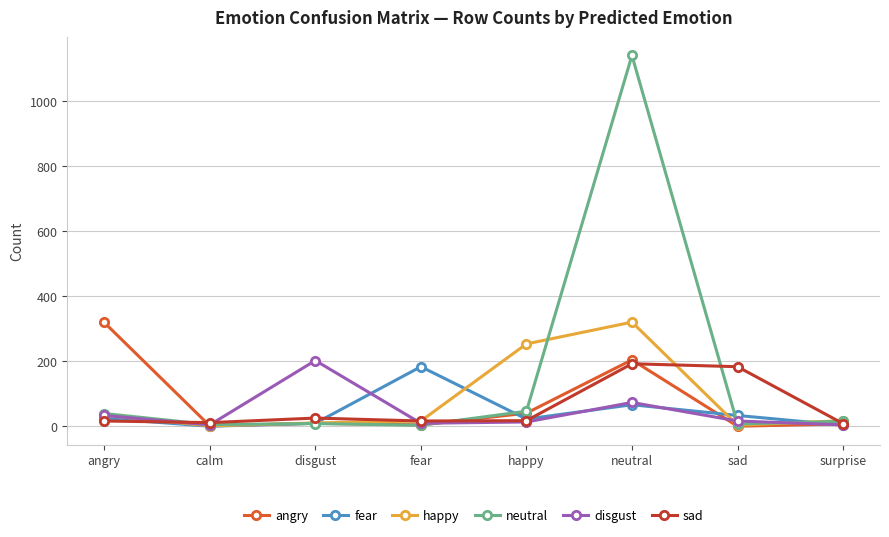

Is it true that happy equals 320 at neutral?

True